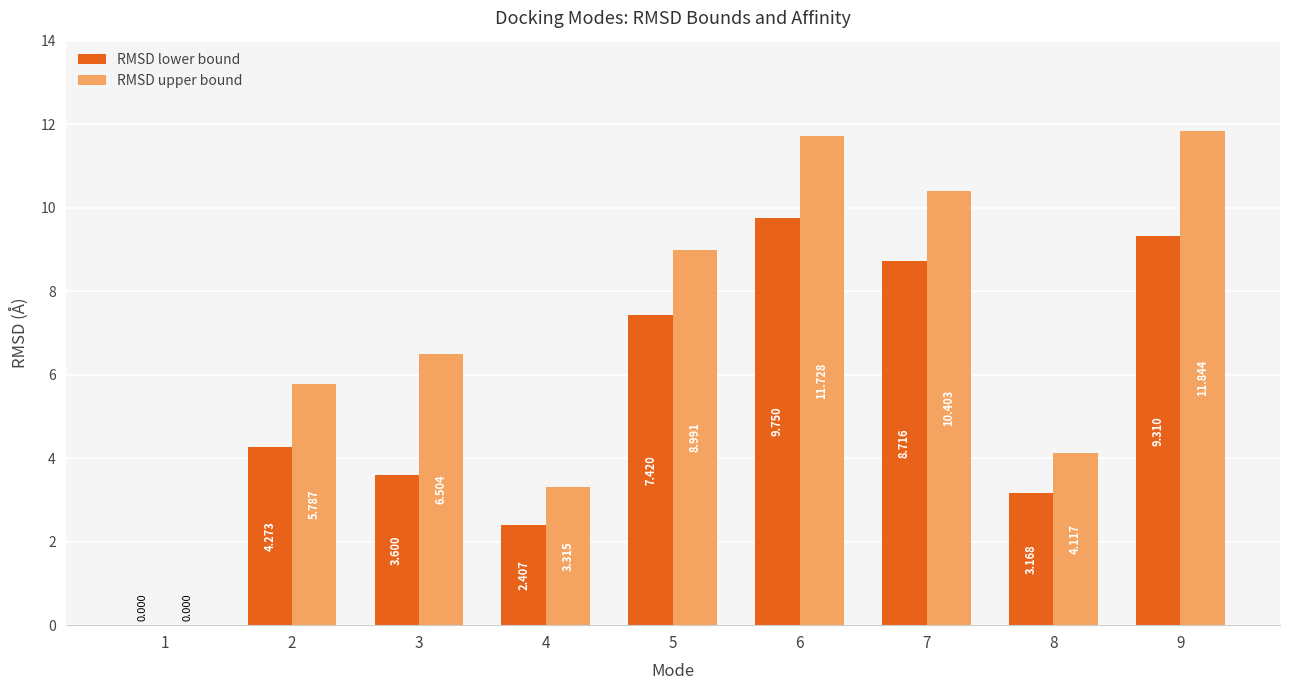

True or false: RMSD upper bound has a value of 2.4 at 2.

False